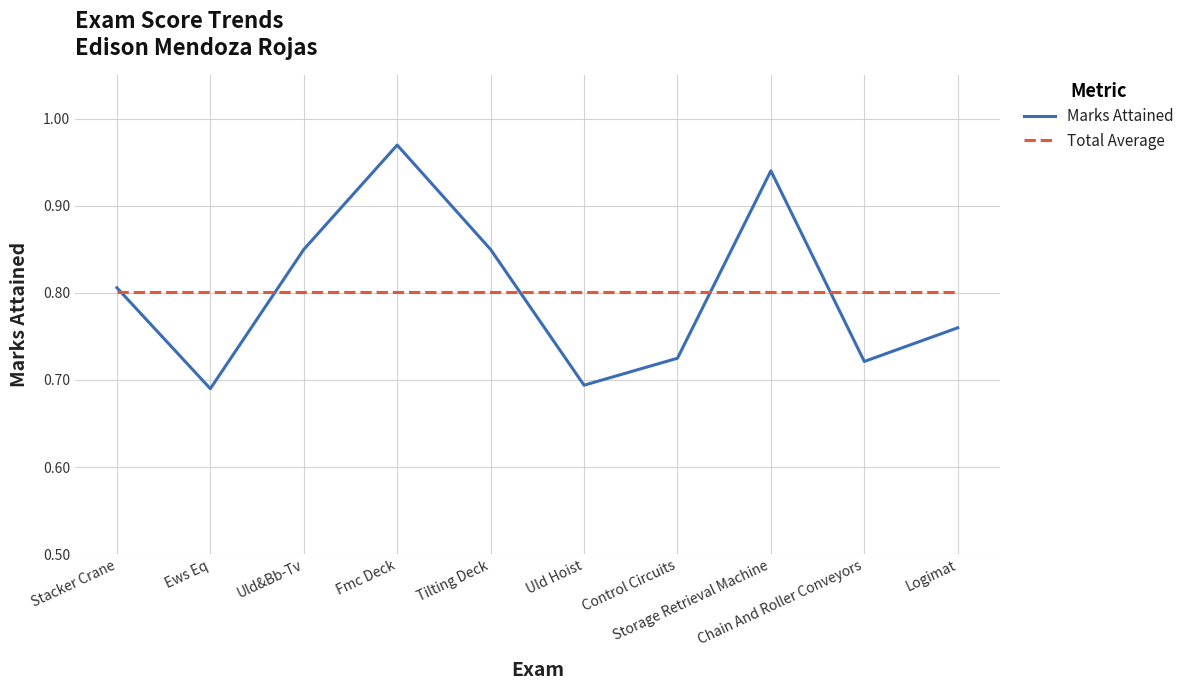

Rank the series by their maximum value, from highest to lowest.

Marks Attained, Total Average